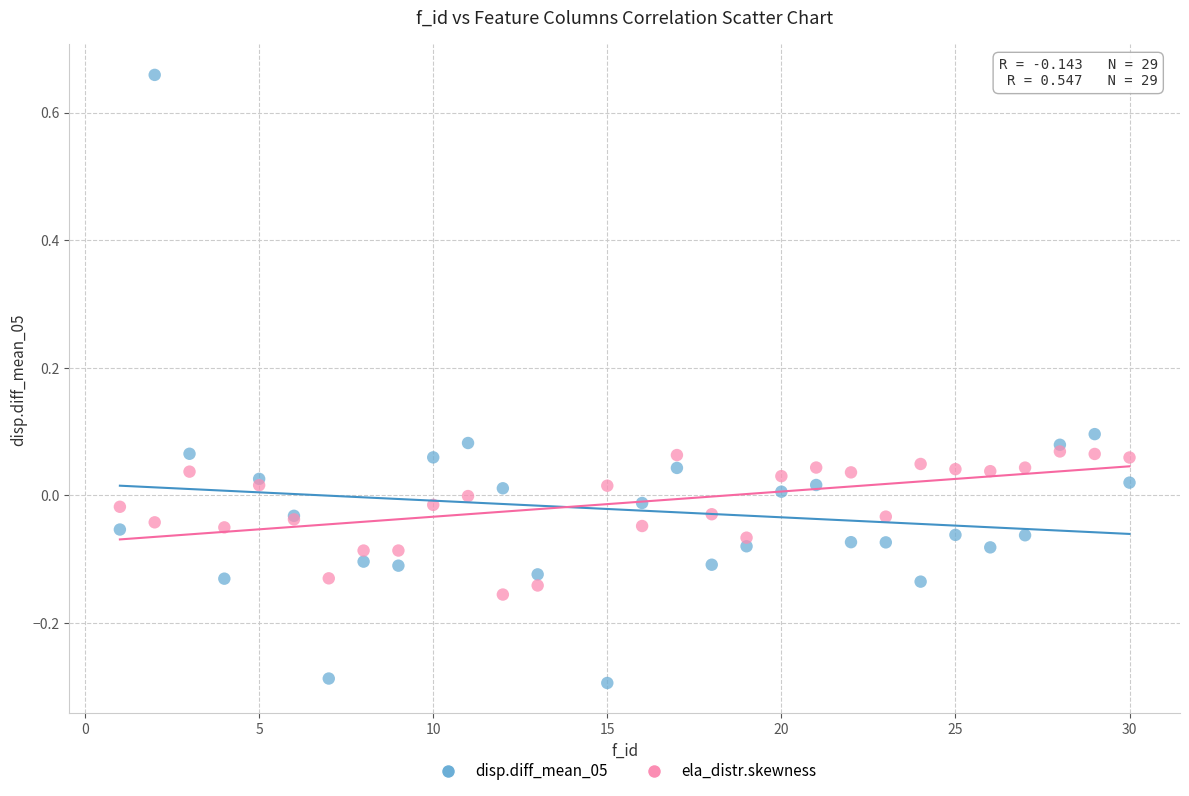

What are all the series names shown in the legend?

disp.diff_mean_05, ela_distr.skewness